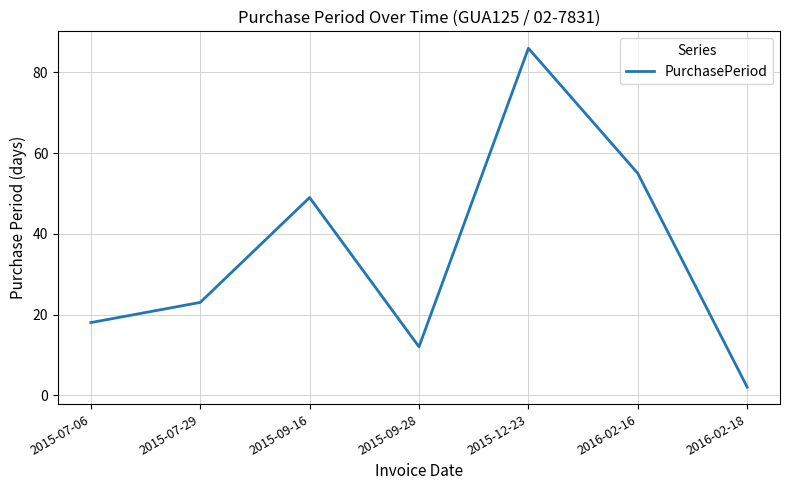

Rank the categories by value from highest to lowest.

2015-12-23, 2016-02-16, 2015-09-16, 2015-07-29, 2015-07-06, 2015-09-28, 2016-02-18